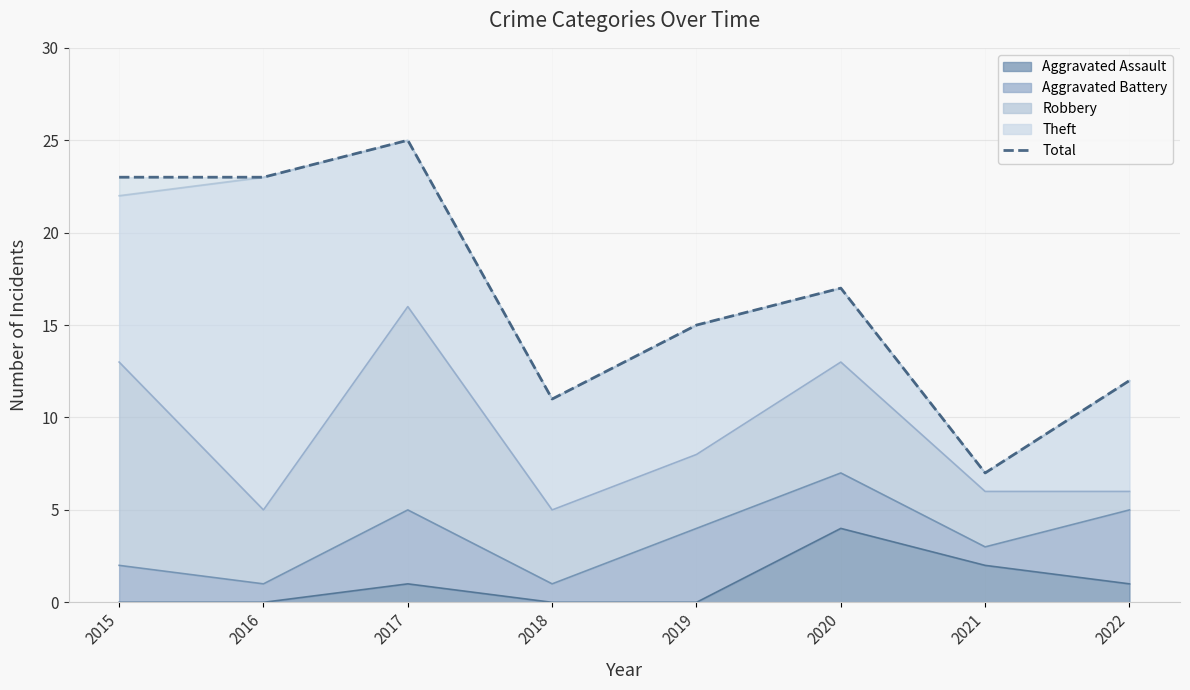

What is the ratio of the value at 2016 to the value at 2018?

2.1